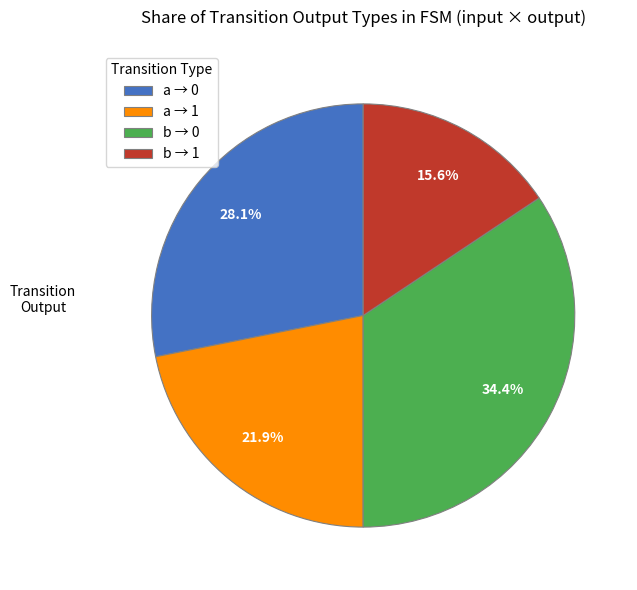

Between b → 1 and b → 0, which is larger?

b → 0